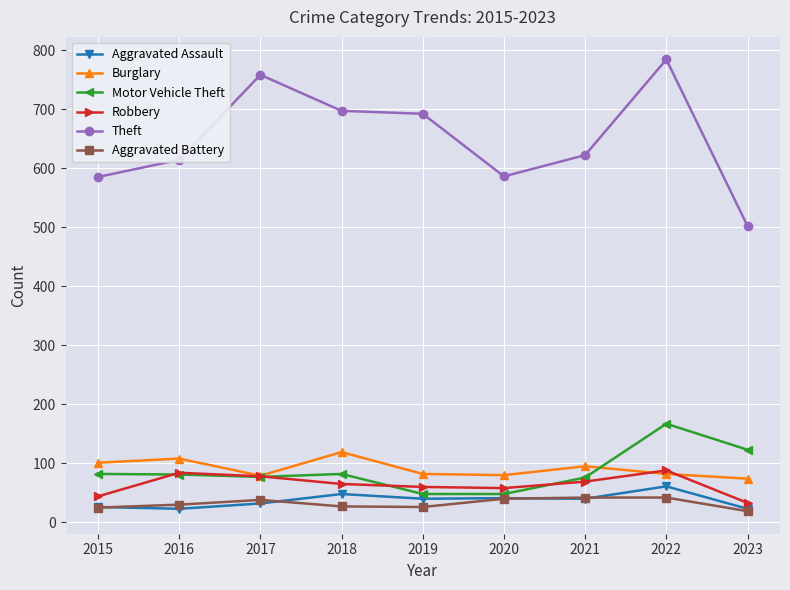

True or false: Aggravated Assault and Theft intersect in this chart.

False